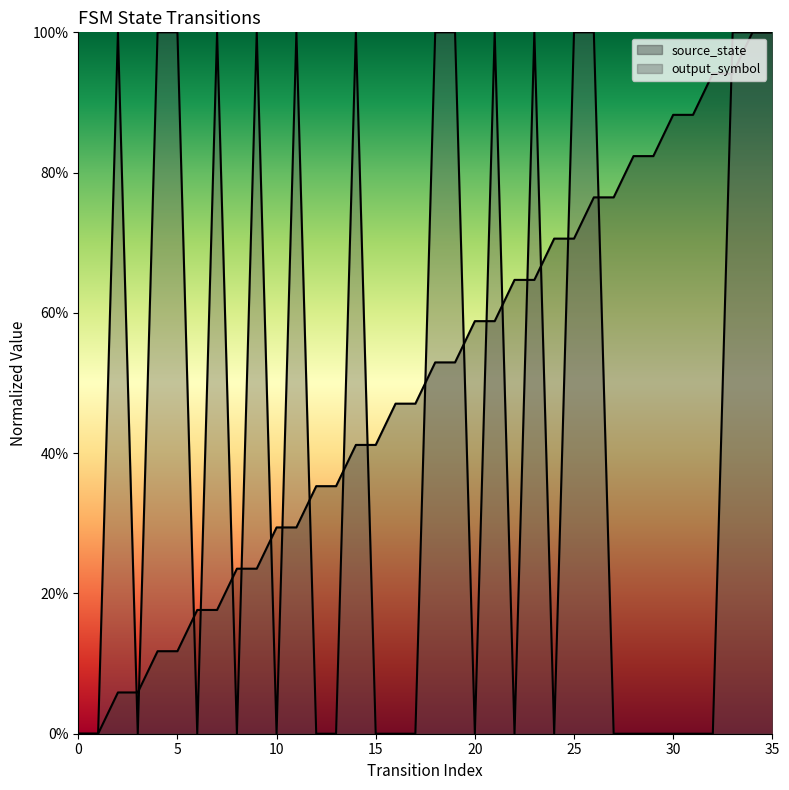

List the labels in order of source_state value, smallest first.

0, 1, 2, 3, 4, 5, 6, 7, 8, 9, 10, 11, 12, 13, 14, 15, 16, 17, 18, 19, 20, 21, 22, 23, 24, 25, 26, 27, 28, 29, 30, 31, 32, 33, 34, 35